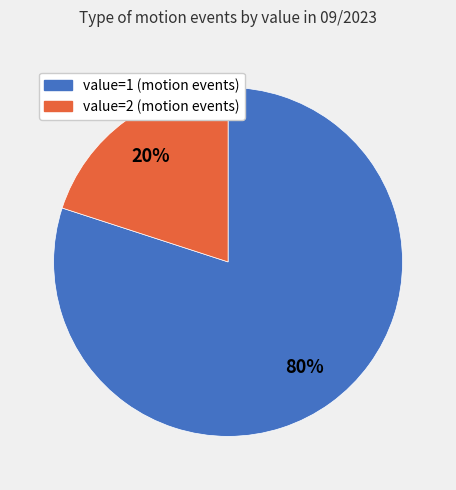

What is the smallest slice in the pie chart?

value=2 (motion events)